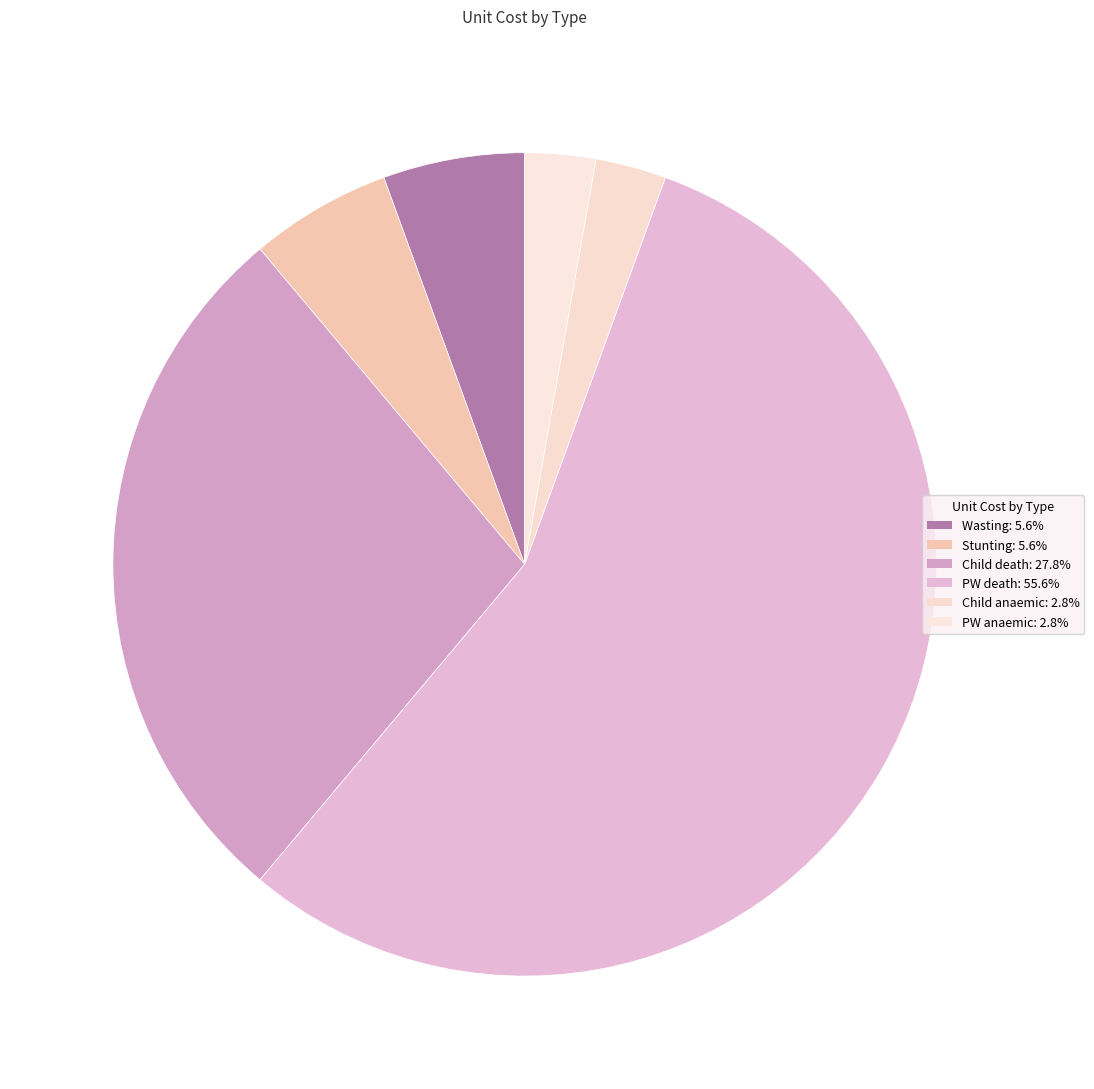

The Wasting slice represents 12% of the pie. True or false?

False